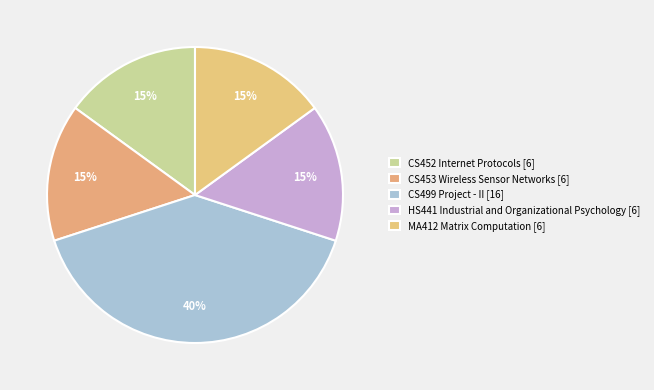

Is it true that HS441 Industrial and Organizational Psychology is 15% of the pie?

True